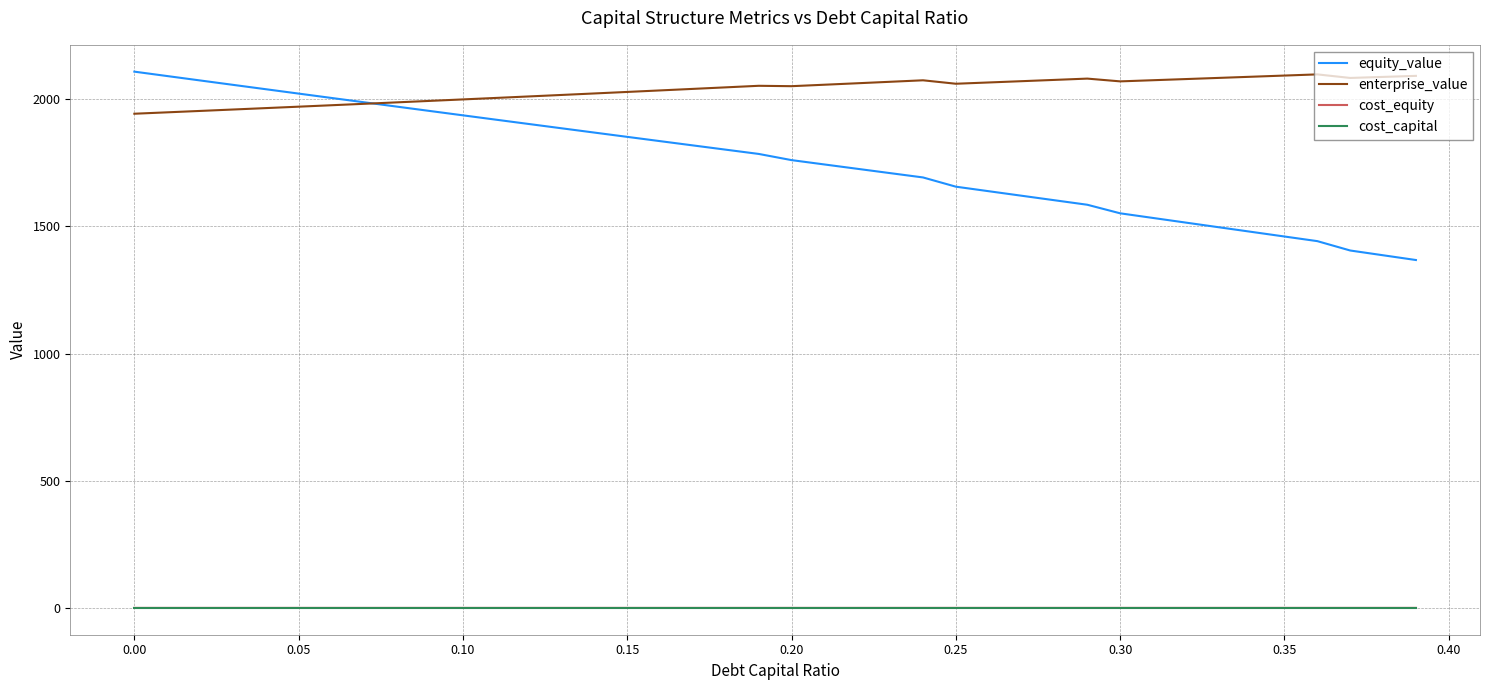

Which series has the largest range (max minus min)?

equity_value